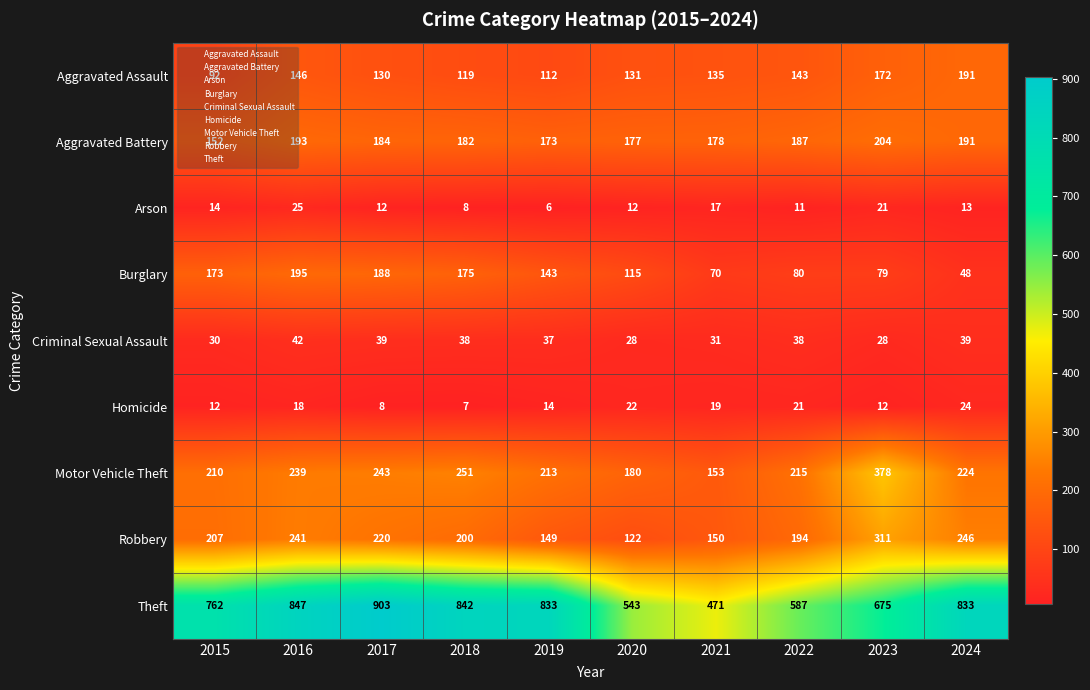

At how many categories does at least one series exceed 694?

6